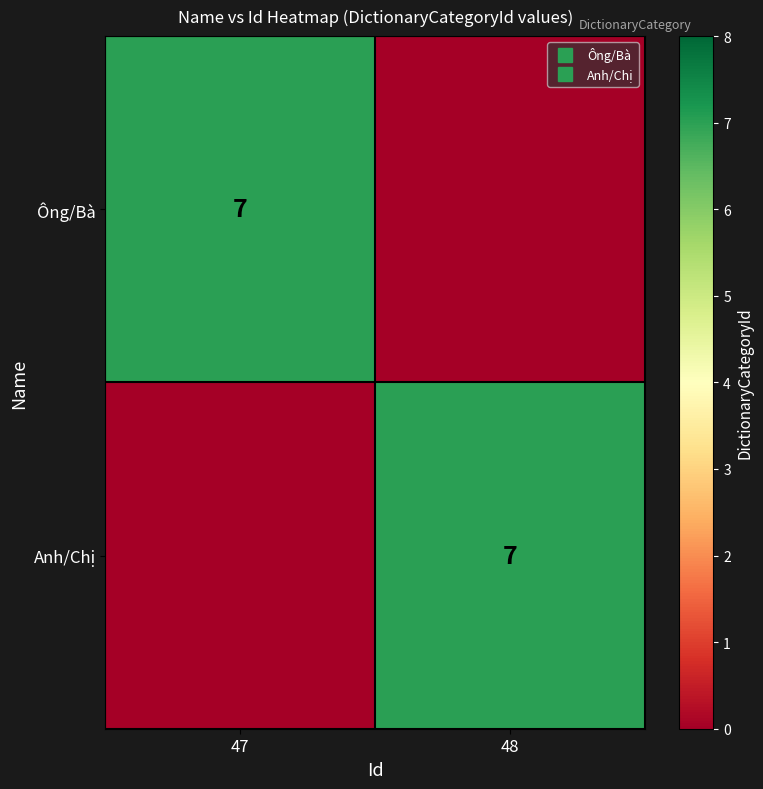

What is the maximum value for Anh/Chị?

7